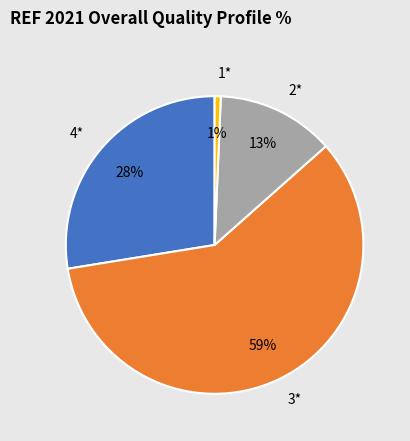

What is the smallest slice in the pie chart?

1*